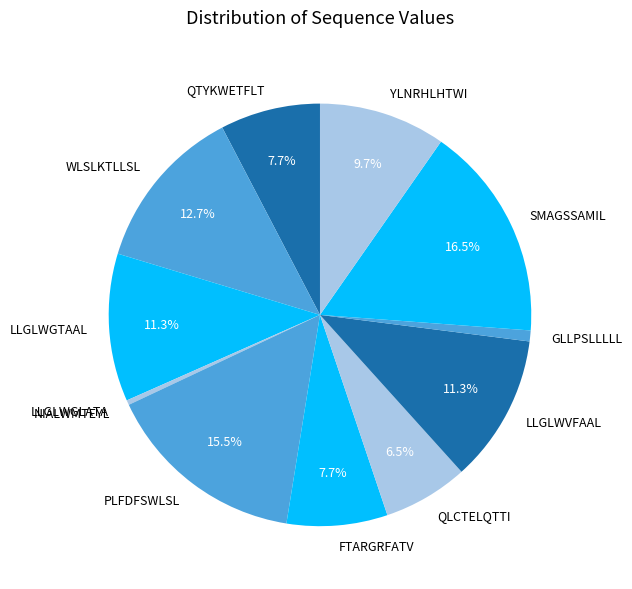

To the nearest percent, what is the difference between the LLGLWGLATA and QLCTELQTTI slice percentages?

6%